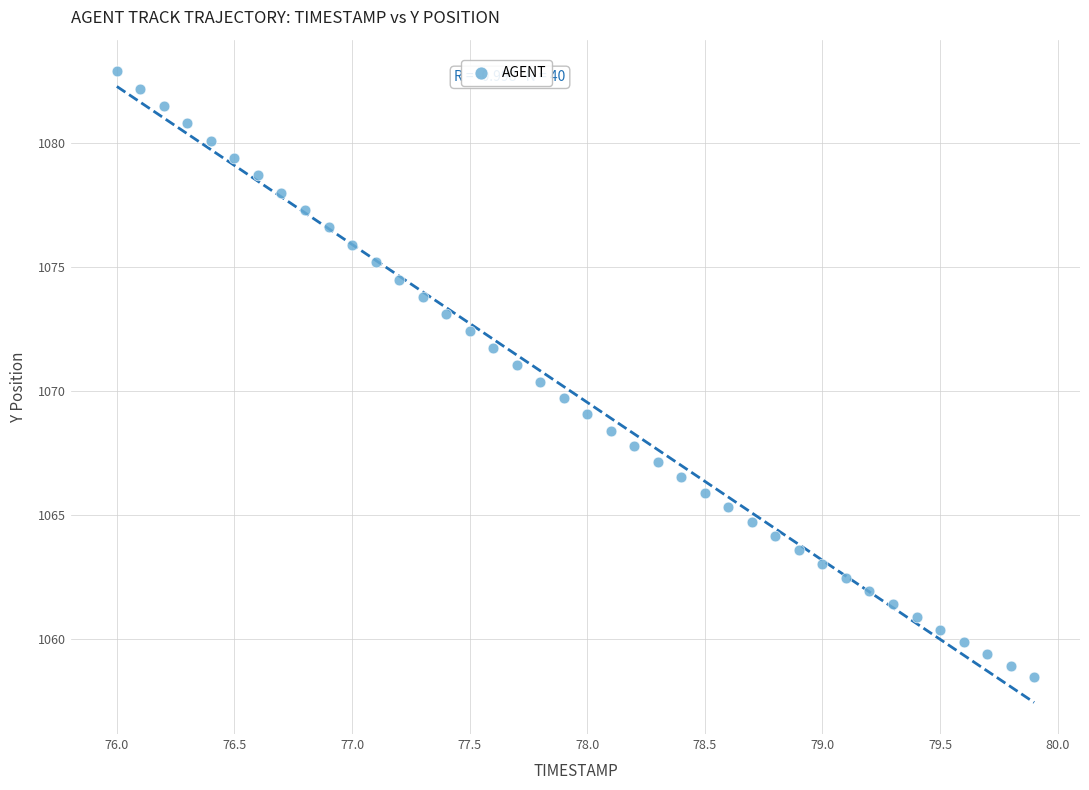

What is the range of Y values (max minus min)?

24.4